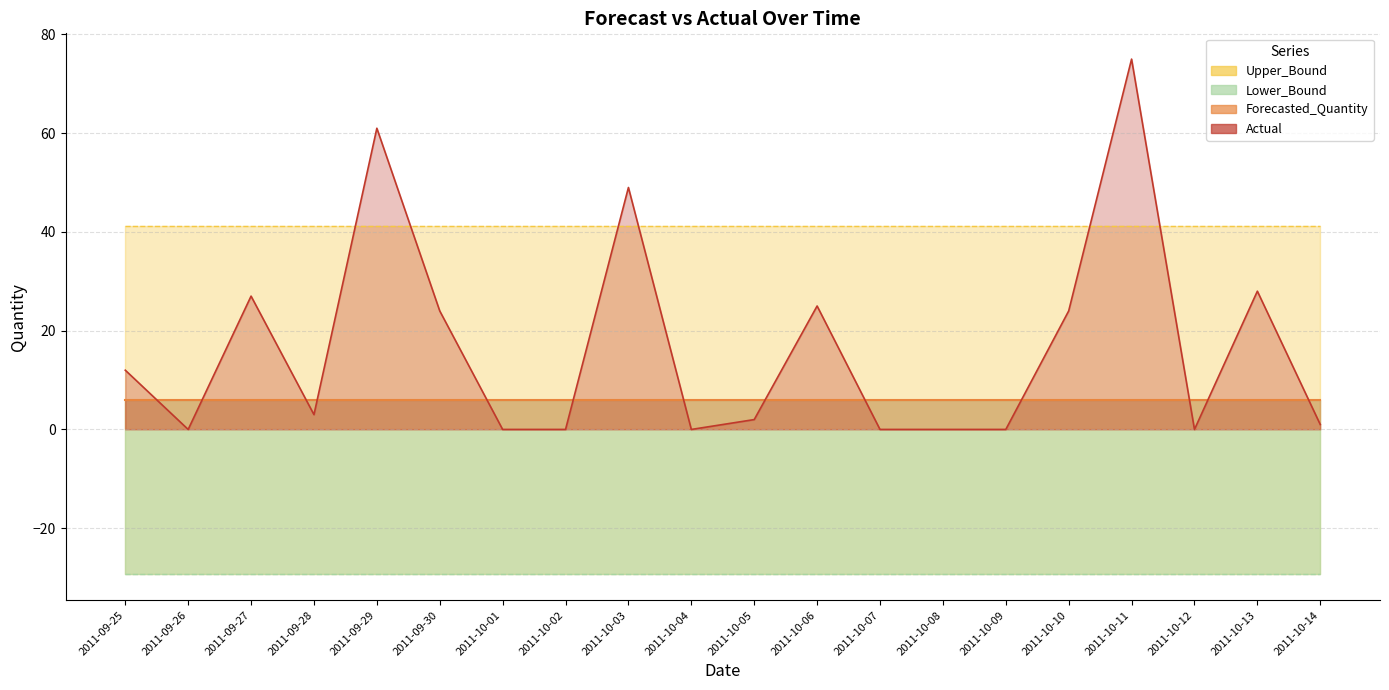

What value does the Forecasted_Quantity series have at 2011-10-12?

5.9